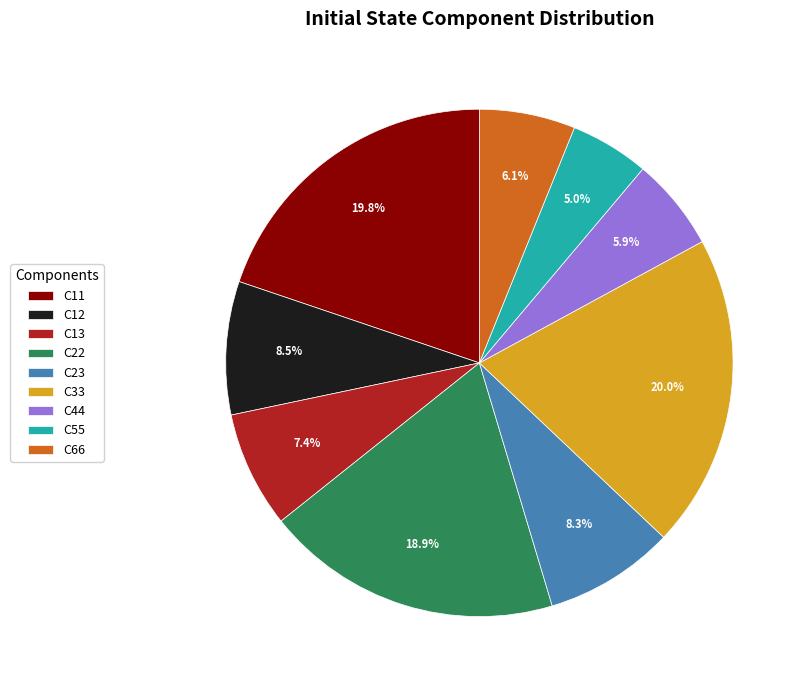

Which has a higher value, C44 or C55?

C44